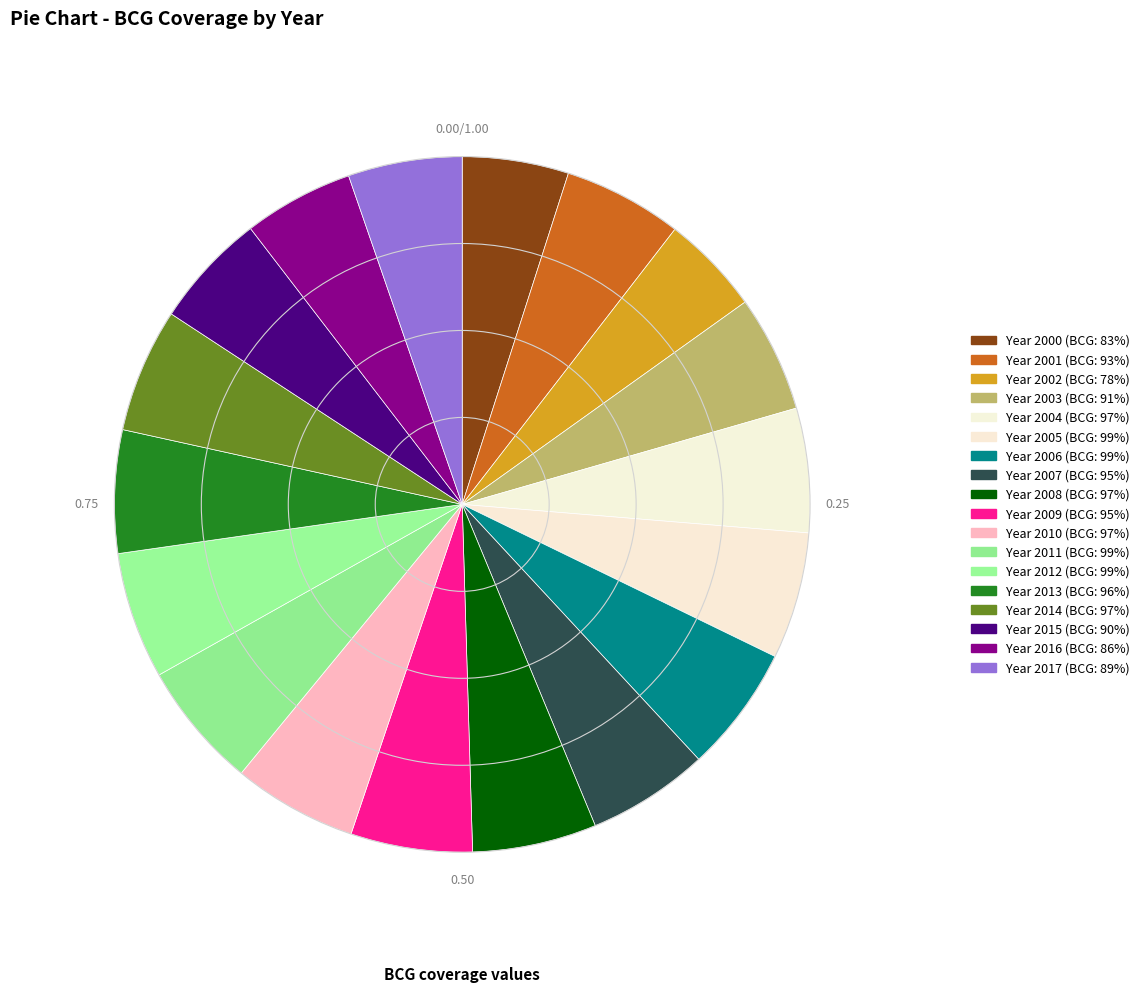

Count the number of slices in the pie.

18